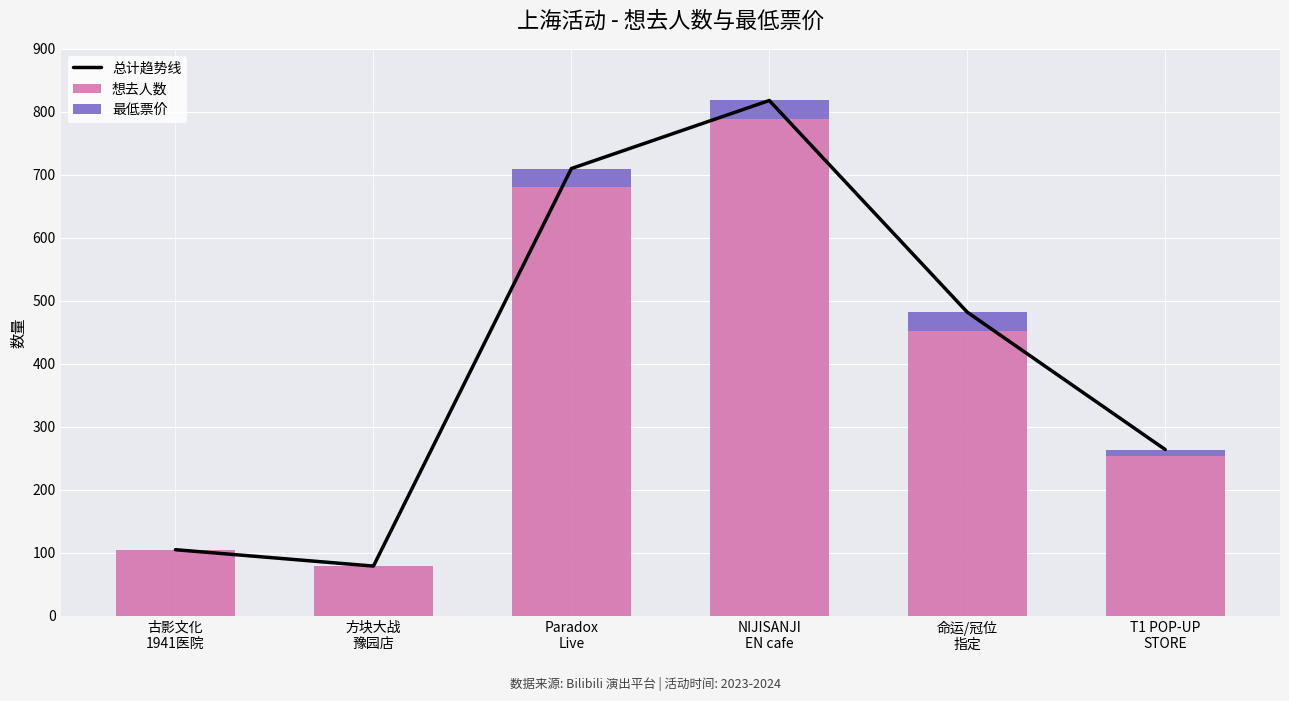

Is it true that 想去人数 equals 70 at 古影文化
1941医院?

False